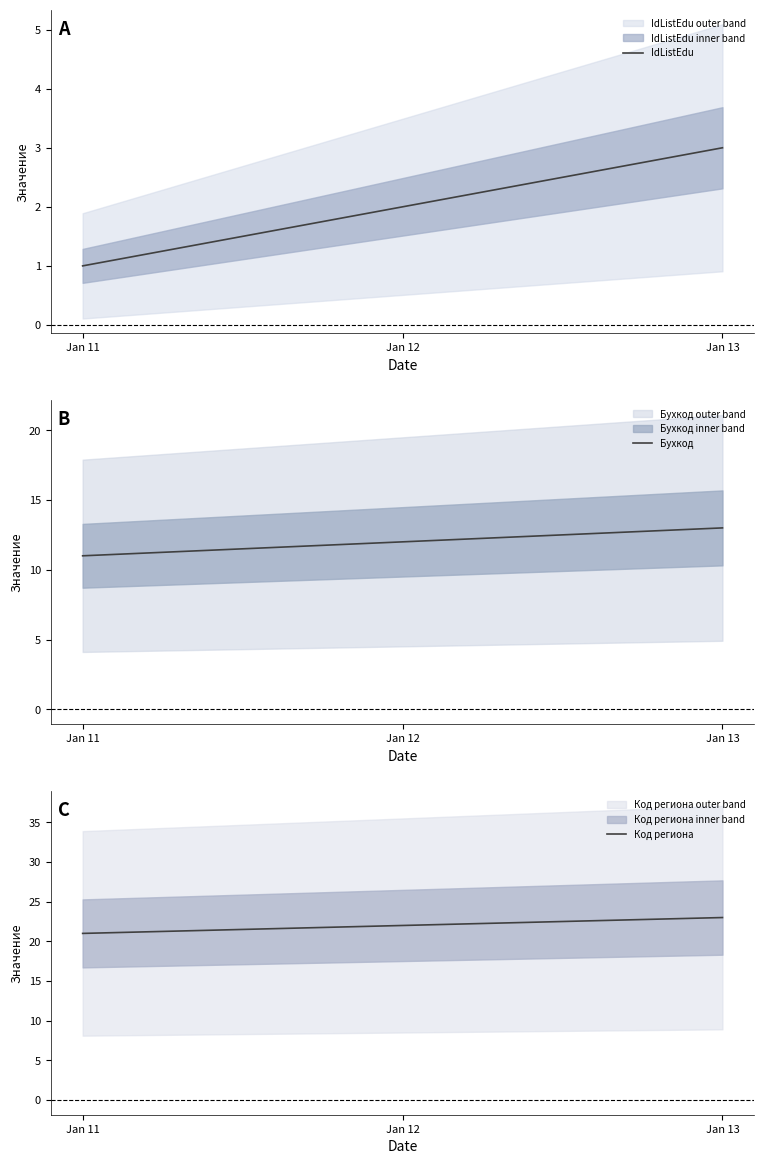

How many values in the Бухкод series exceed 12?

1